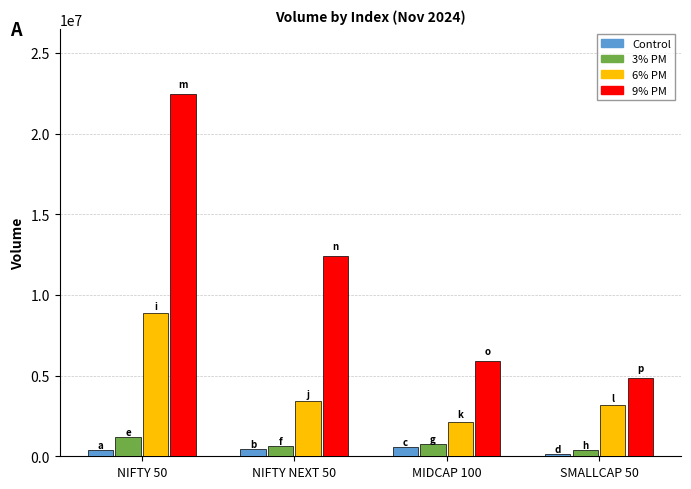

How many bars are there in total?

16